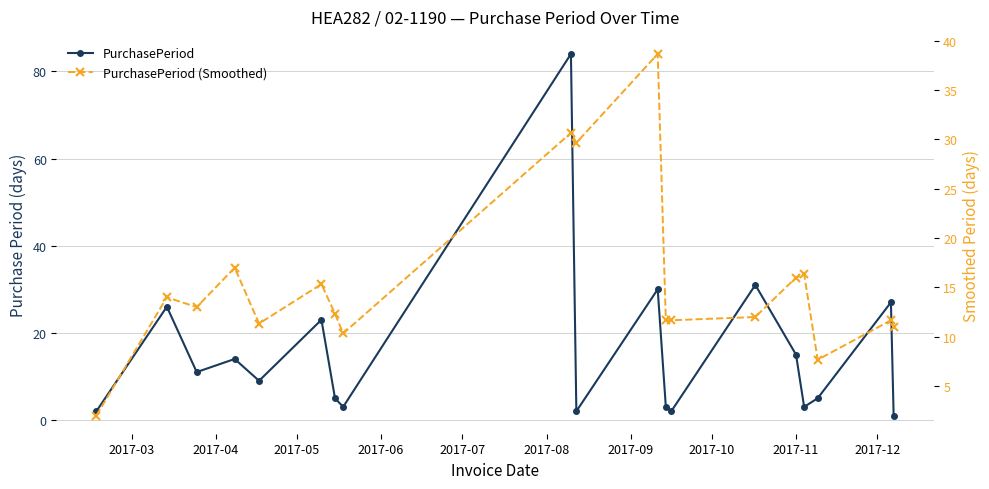

List the series in order of their overall mean, lowest first.

PurchasePeriod (Smoothed), PurchasePeriod